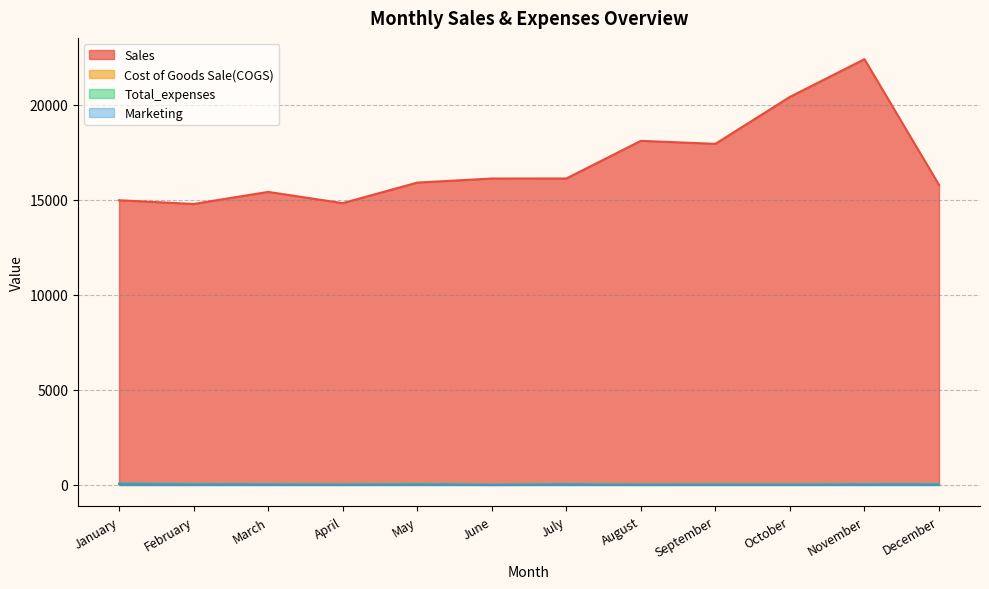

True or false: Sales and Marketing intersect in this chart.

False